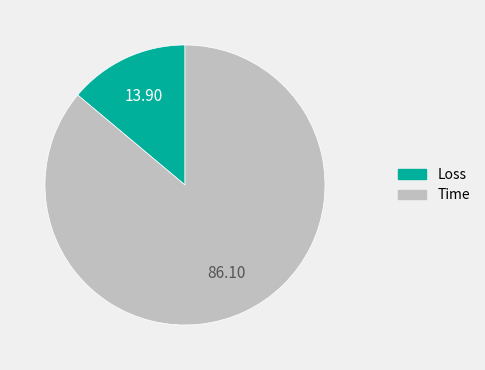

Which slice represents more than half of the pie?

Time